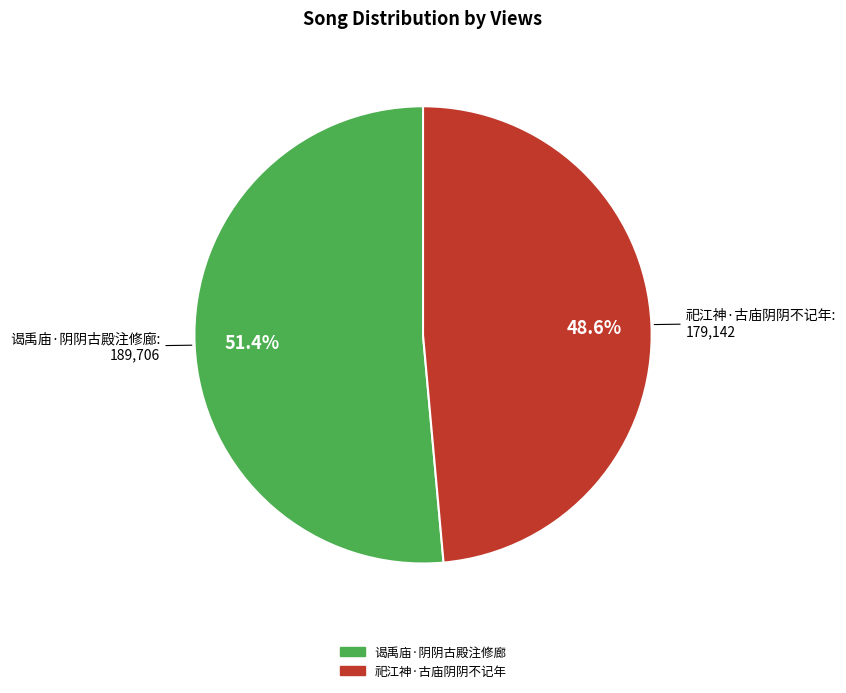

True or false: 谒禹庙·阴阴古殿注修廊 accounts for 51% of the total.

True